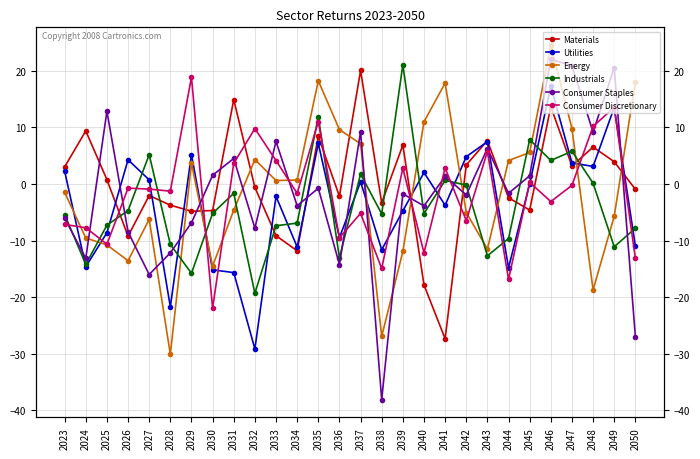

At how many categories does at least one series exceed -3?

27